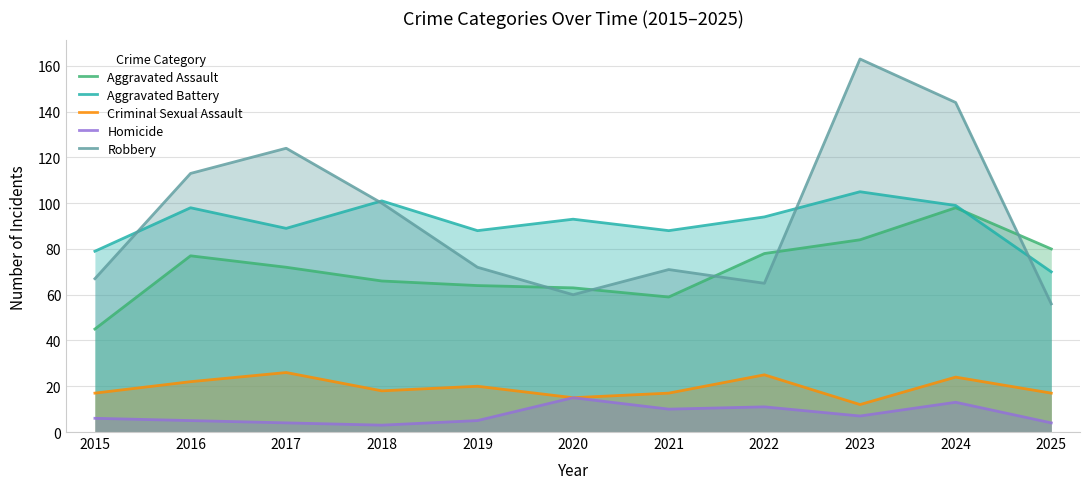

What is the maximum value shown in the chart?

163